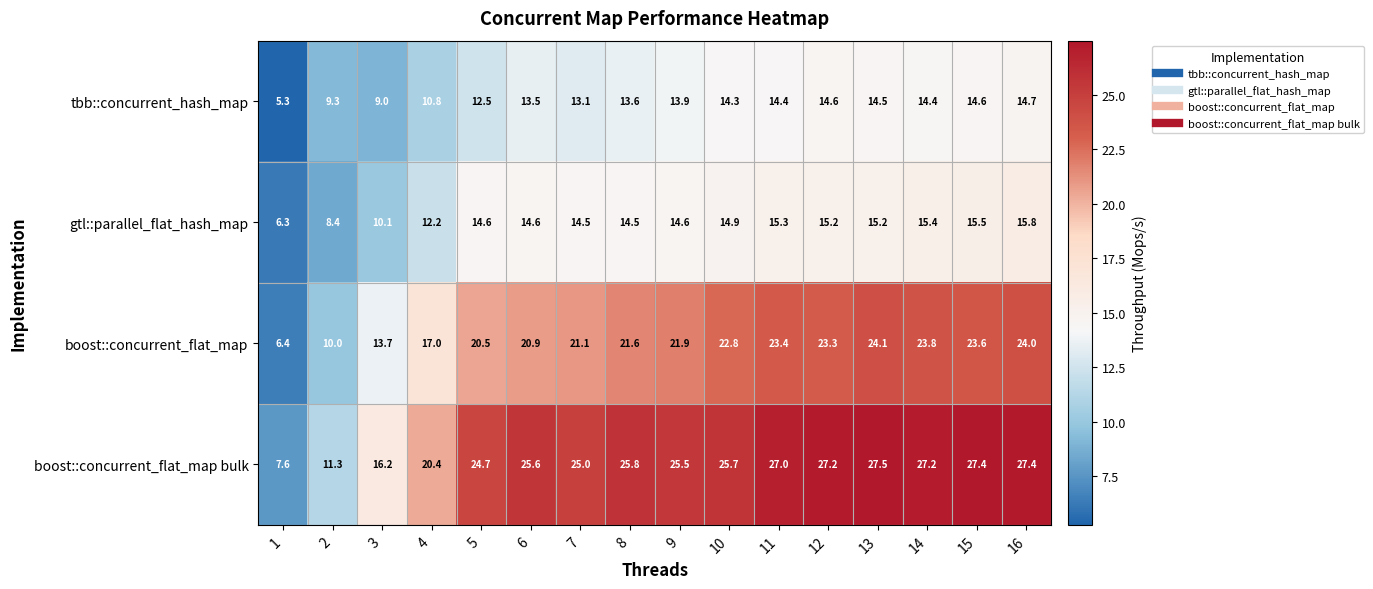

At how many categories does at least one series exceed 10?

15